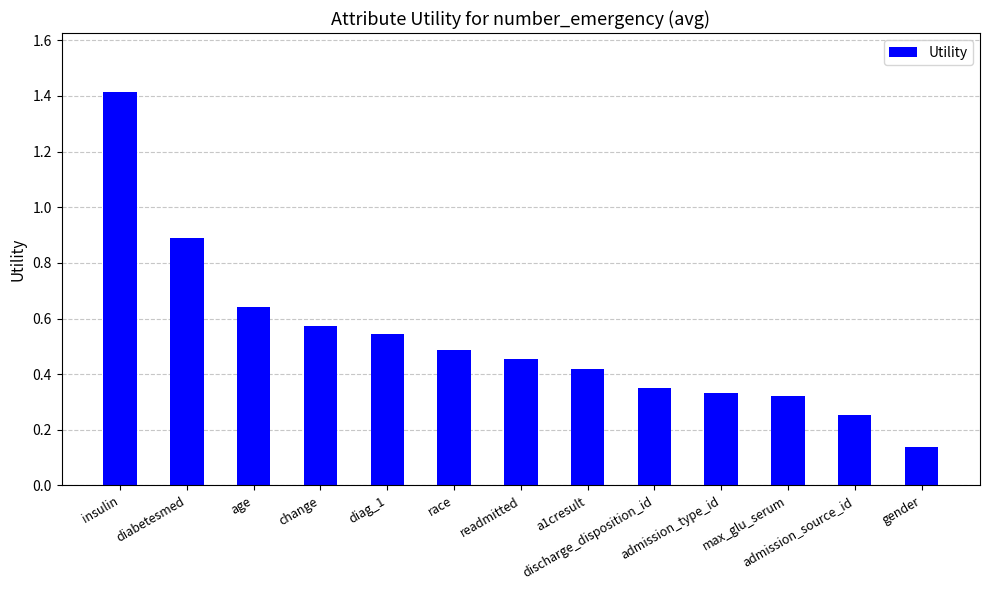

What is the greatest value displayed?

1.4